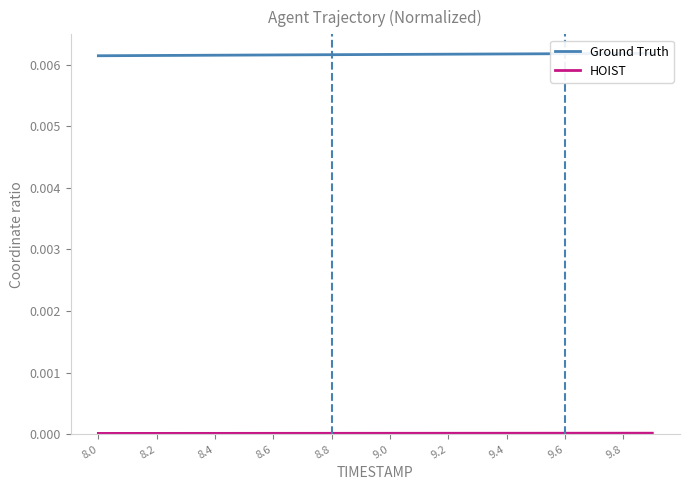

The HOIST series shows 0.0 at 9.2. True or false?

True